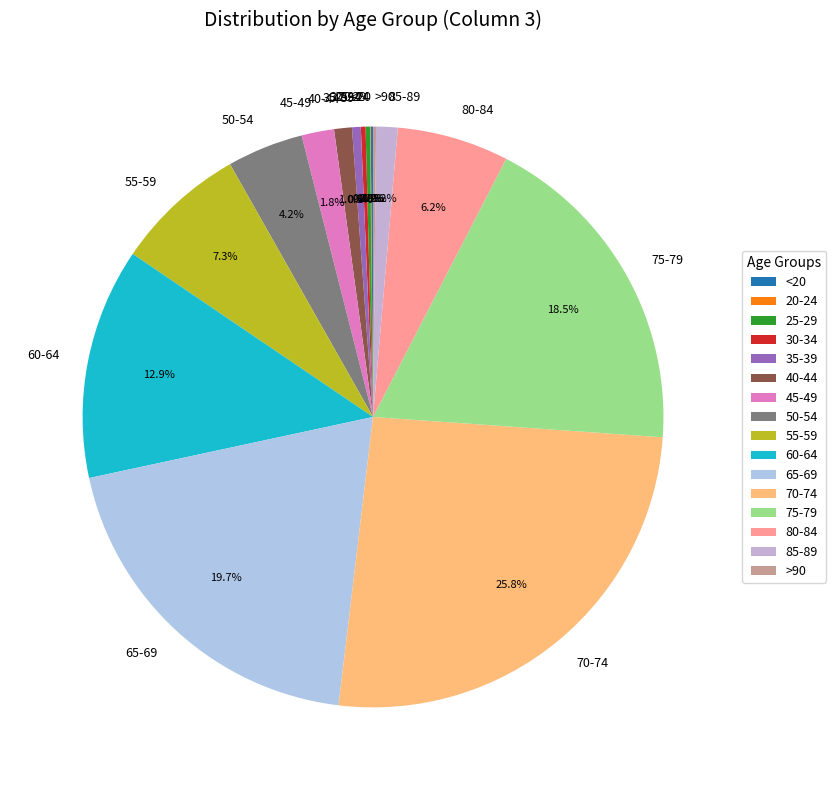

Do 80-84 and 65-69 together represent more than half of the pie?

No